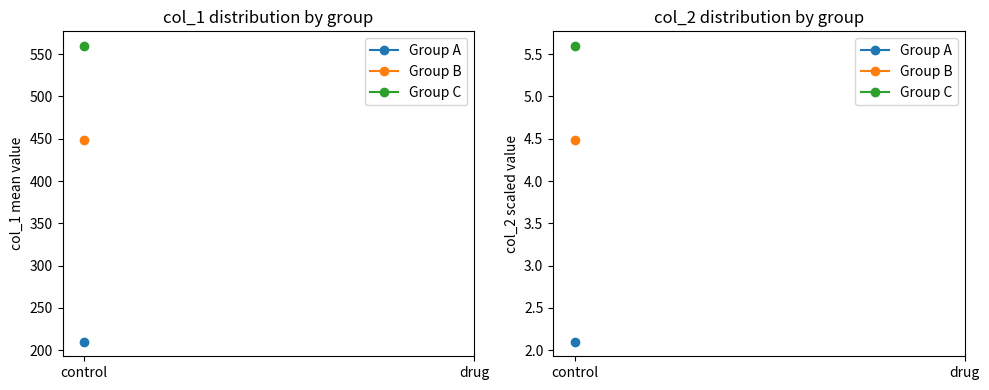

What is the maximum value shown in the chart?

5.6